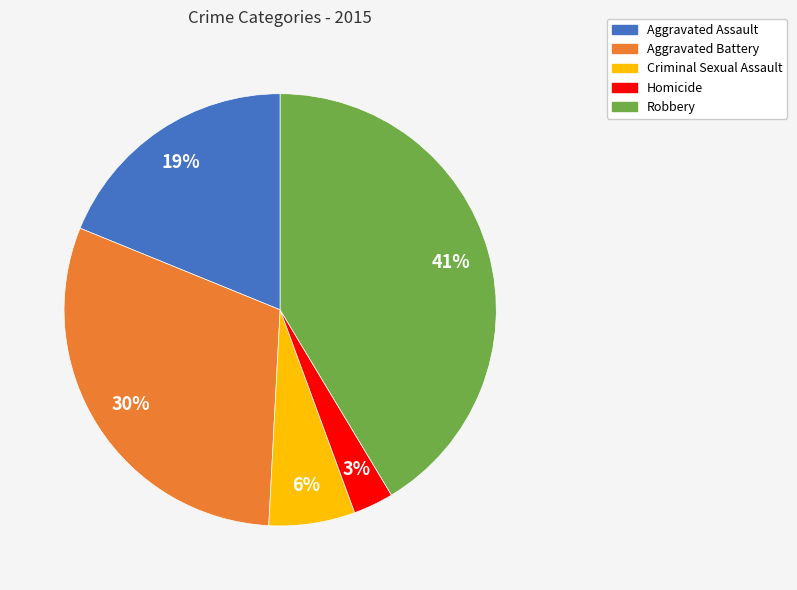

Which slice is the smallest?

Homicide